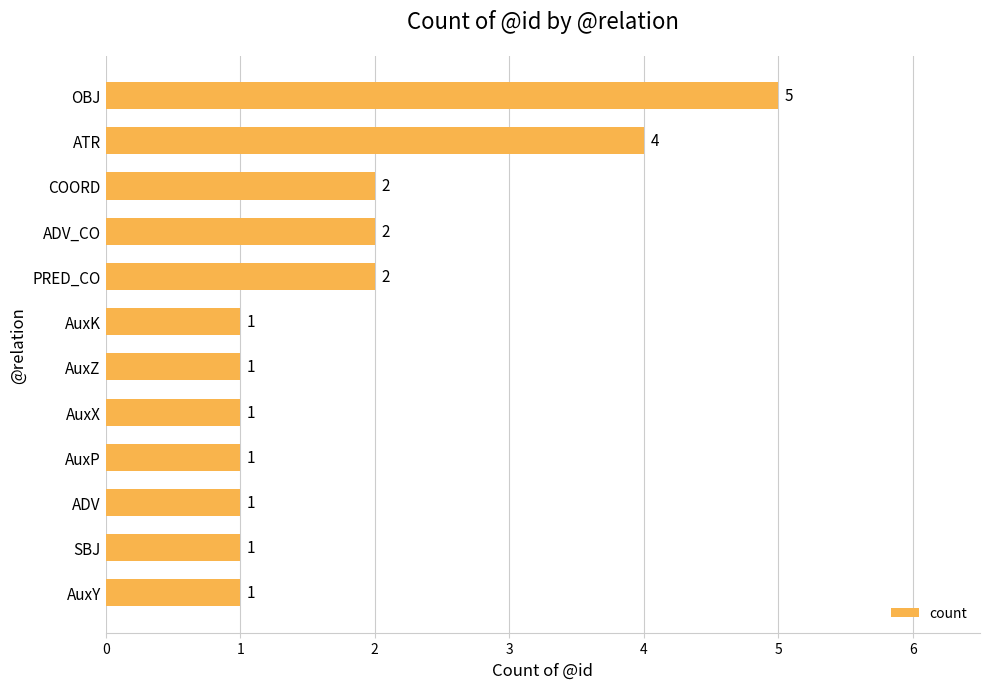

What is the difference between the maximum and minimum values?

4